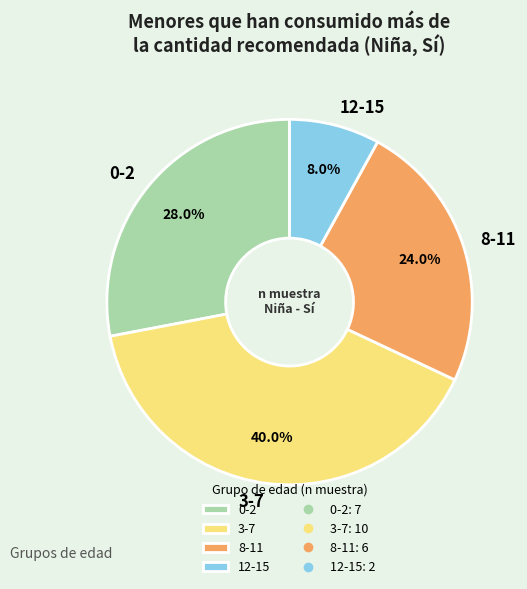

Do 0-2 and 3-7 together represent more than half of the pie?

Yes